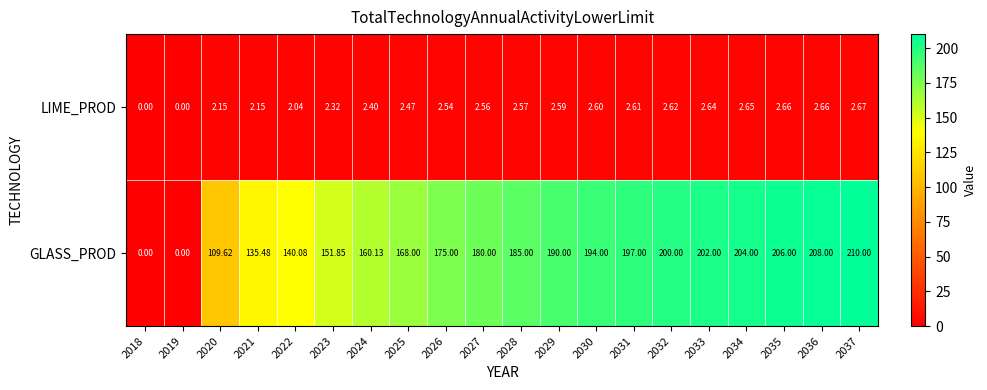

Which series has the widest spread of values?

GLASS_PROD